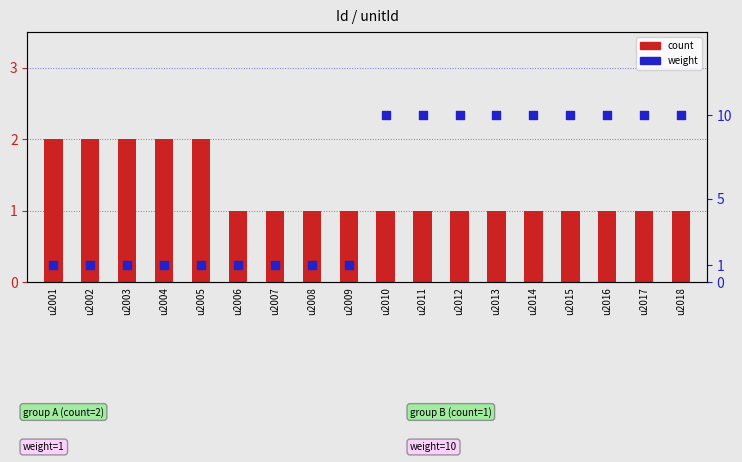

Which series has the largest Y range (max minus min)?

weight